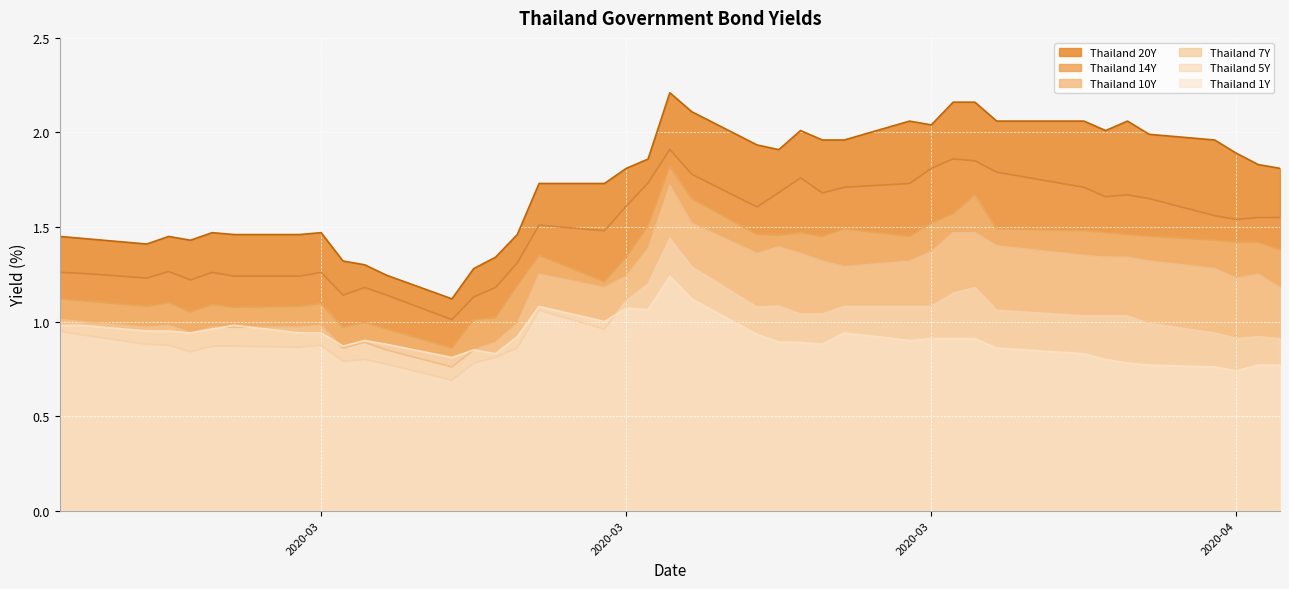

True or false: Thailand 5Y and Thailand 14Y intersect in this chart.

False